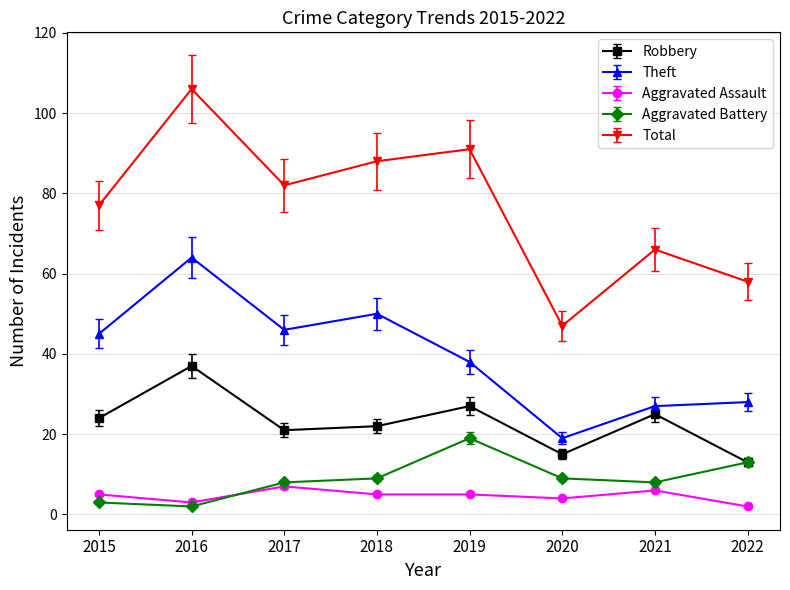

Is this an area chart (filled region under the line)?

No